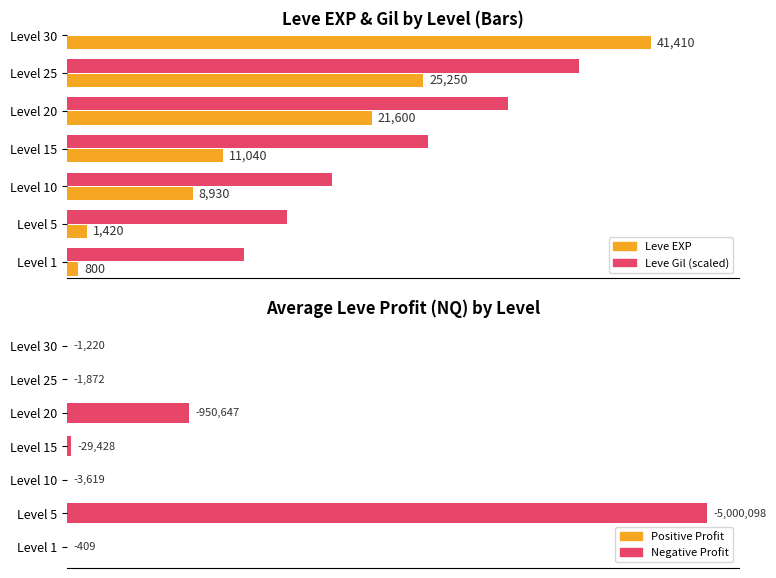

What is the sum of all values?

5987293.5